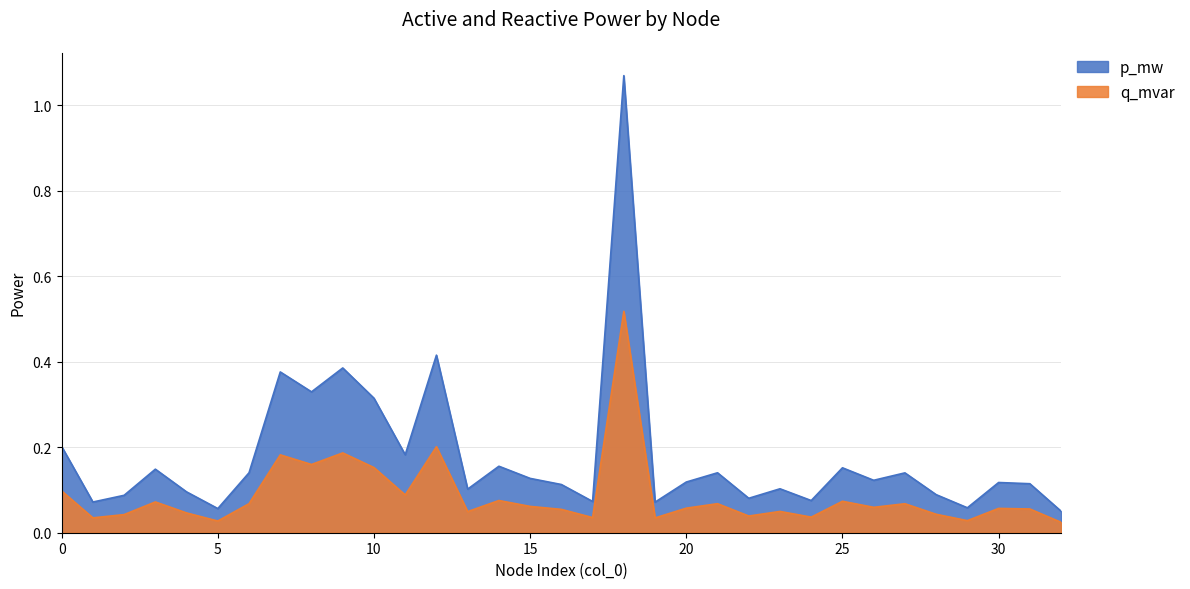

Which category has the highest value across all series?

18